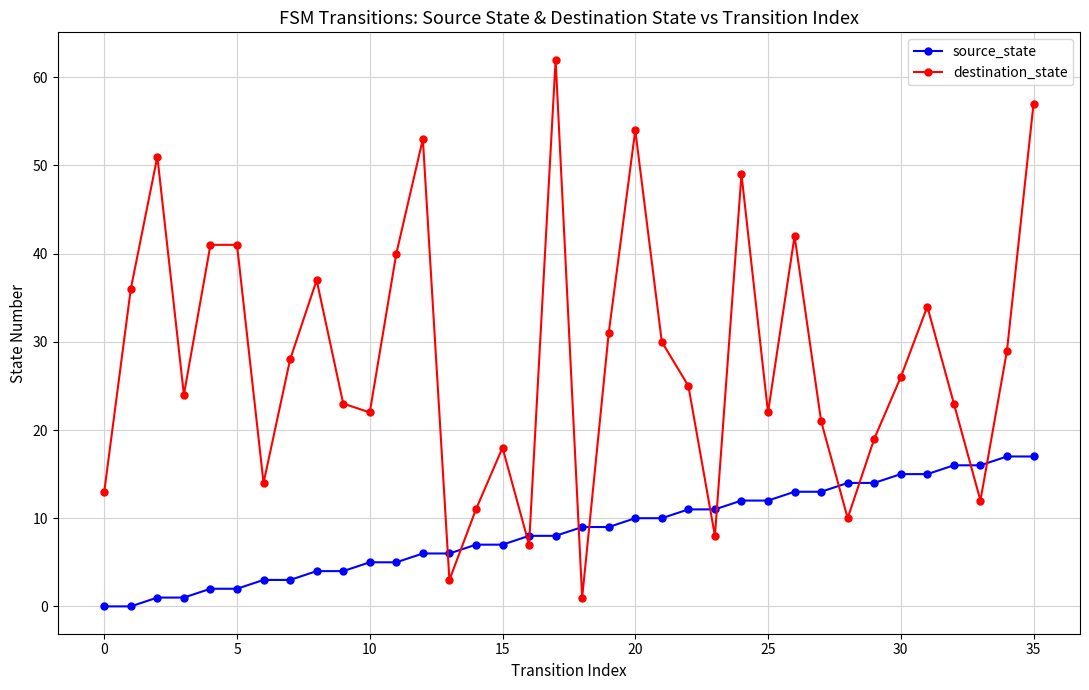

Is this an area chart (filled region under the line)?

No